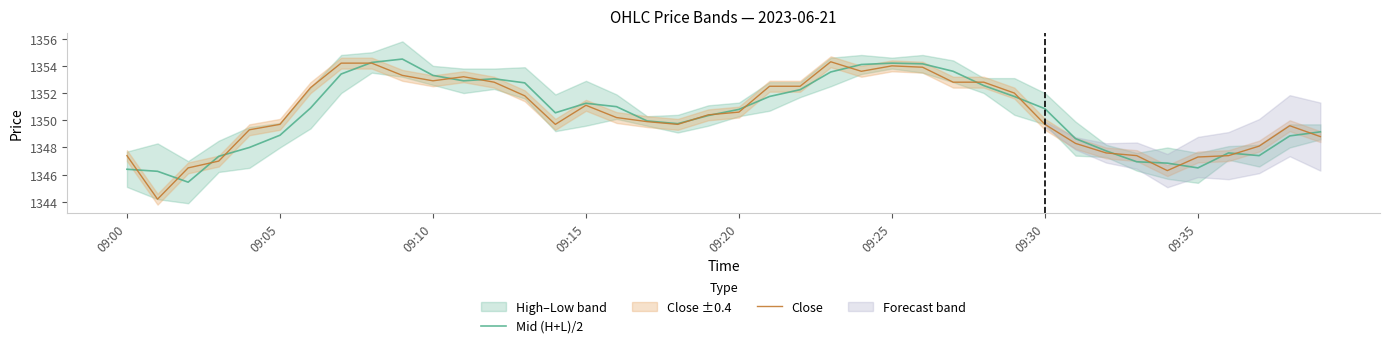

In Close, how many points are lower than both neighbors (excluding endpoints)?

6